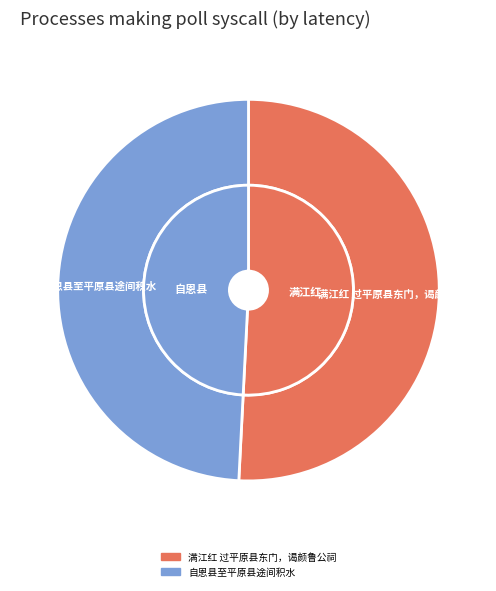

What is the change in value from 满江红 过平原县东门，谒颜鲁公祠 to 自恩县至平原县途间积水?

-24387